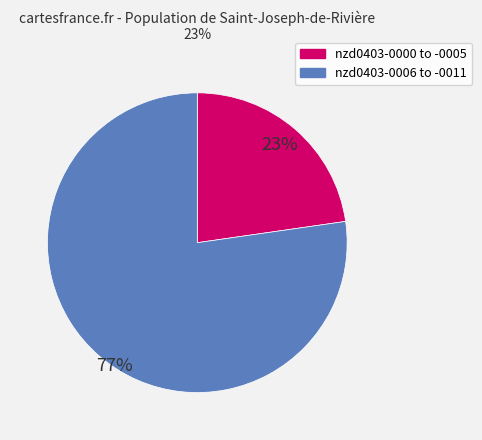

Is the sum of nzd0403-0006 to -0011 and nzd0403-0000 to -0005 greater than half?

Yes